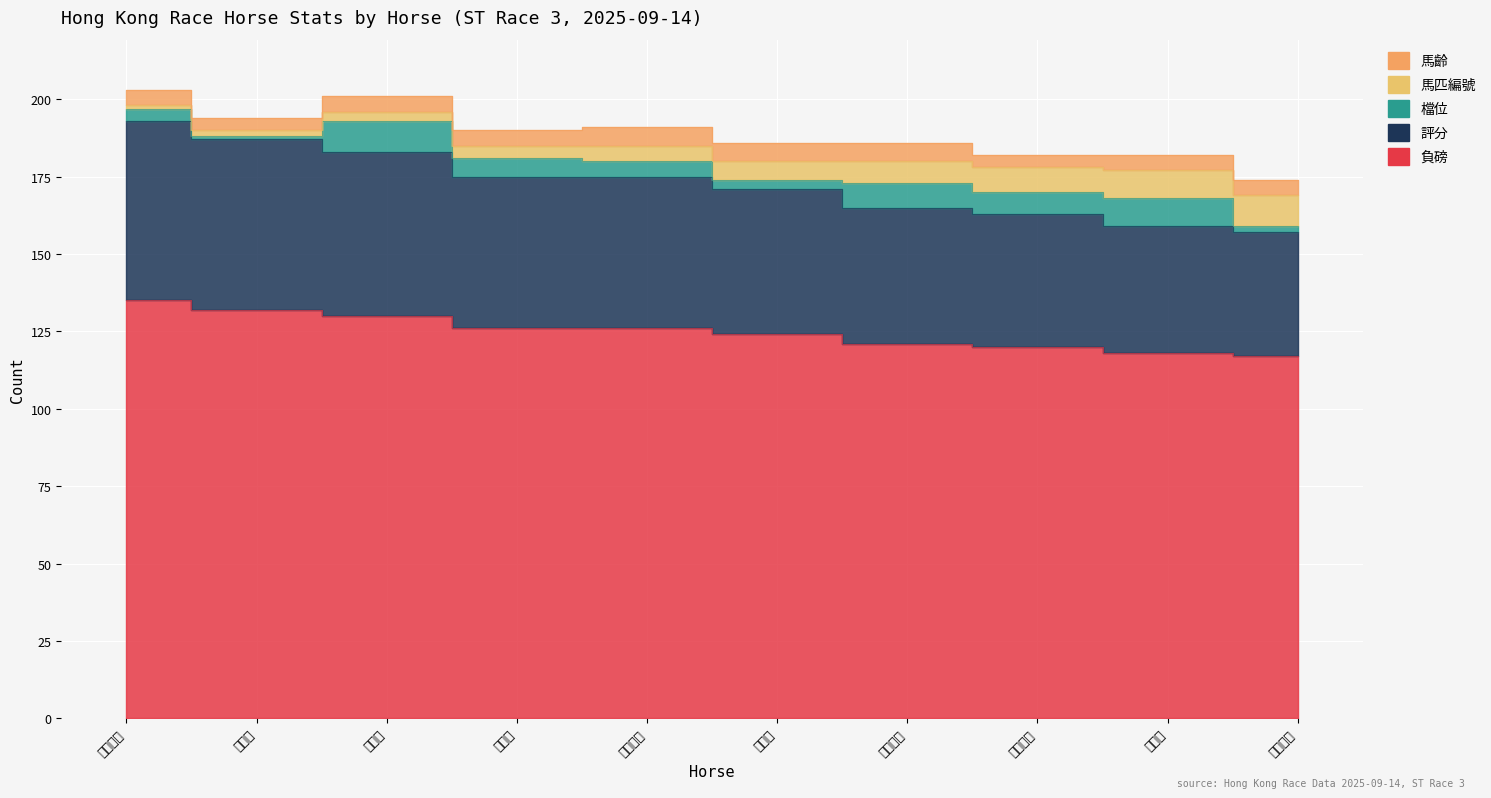

At how many categories does at least one series exceed 96?

10